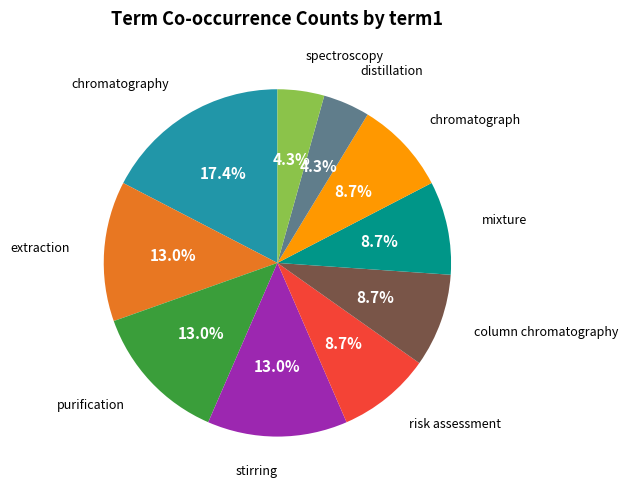

Is it true that column chromatography is 9% of the pie?

True